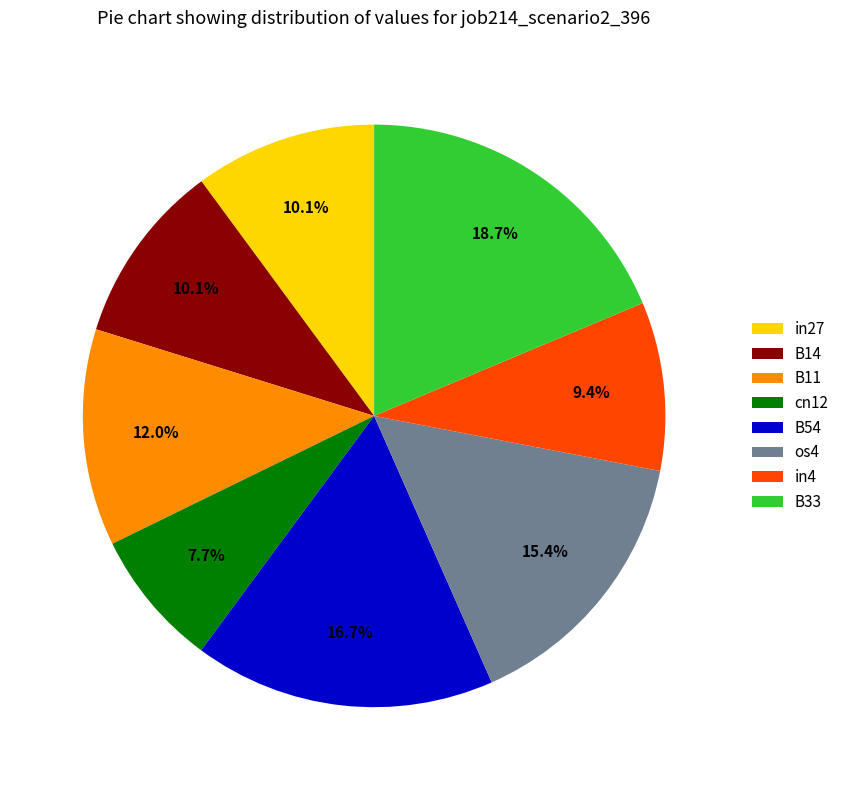

True or false: B54 accounts for 6% of the total.

False